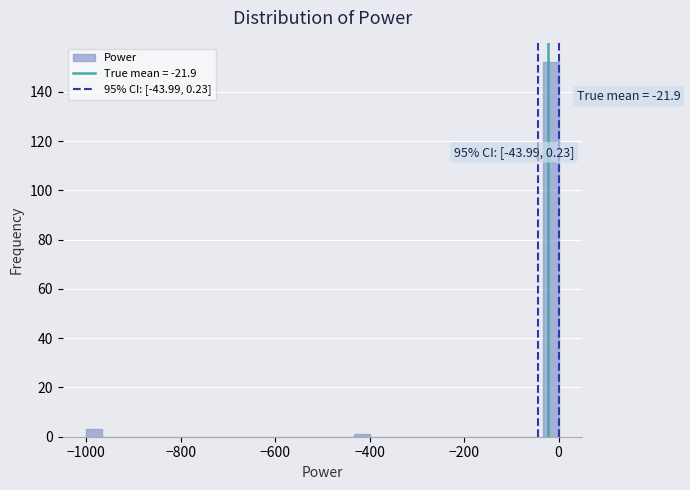

Read against the x-axis, roughly where is the centre of the tallest bar?

-20